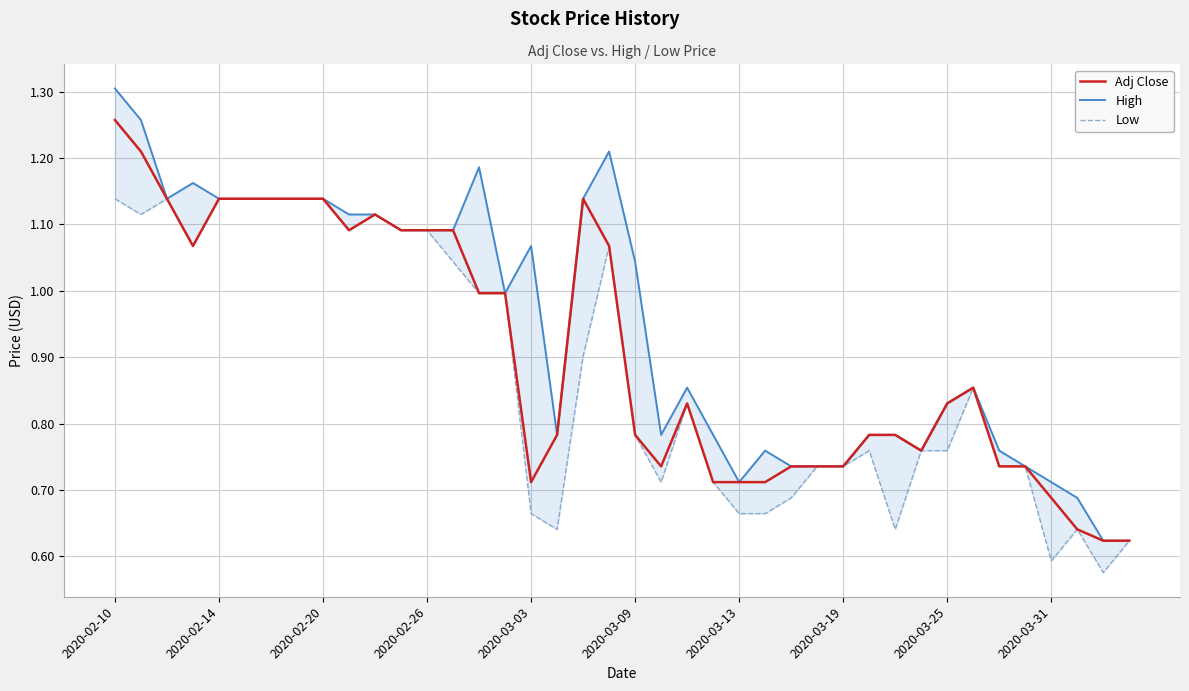

True or false: Low has more than 2 points higher than both neighbors.

True